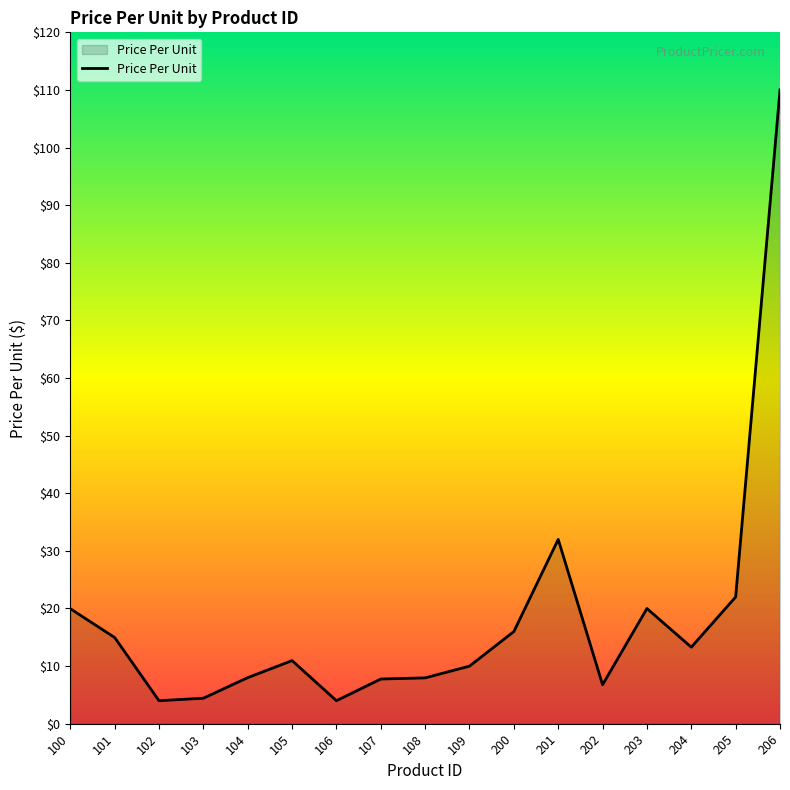

What is the difference between the maximum and minimum values?

106.0